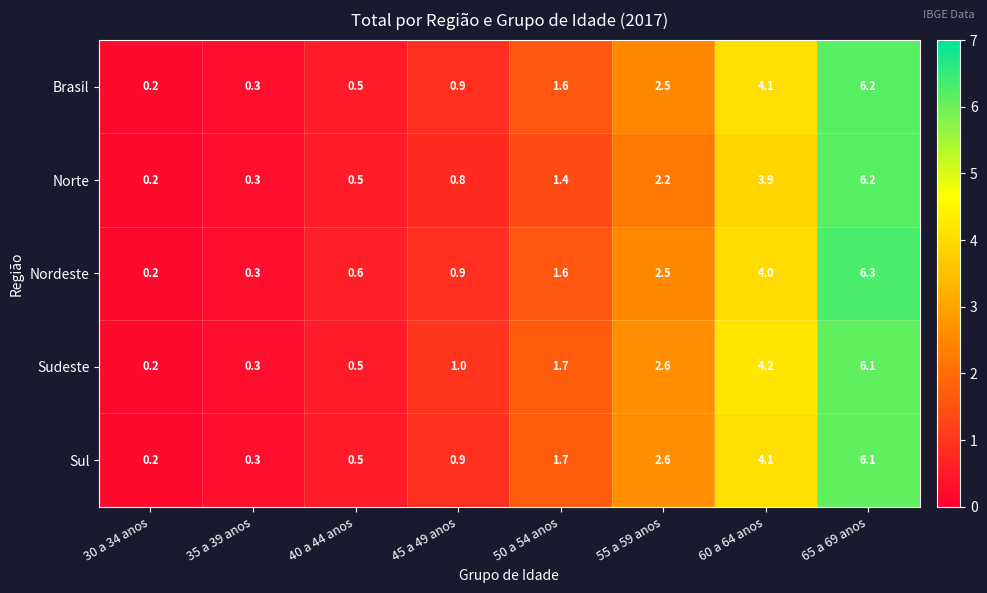

What is the difference between the maximum and minimum values in the Nordeste series?

6.1